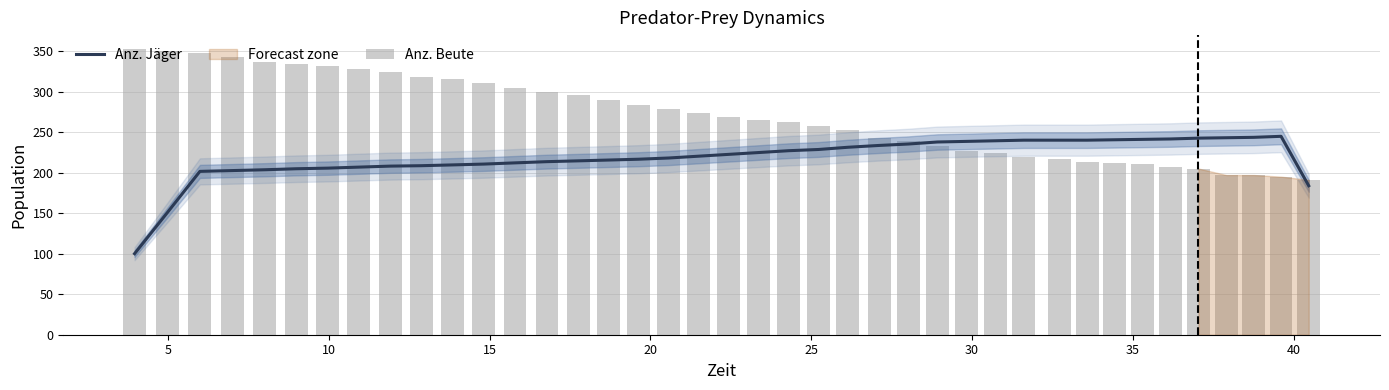

What is the smallest value displayed?

100.0